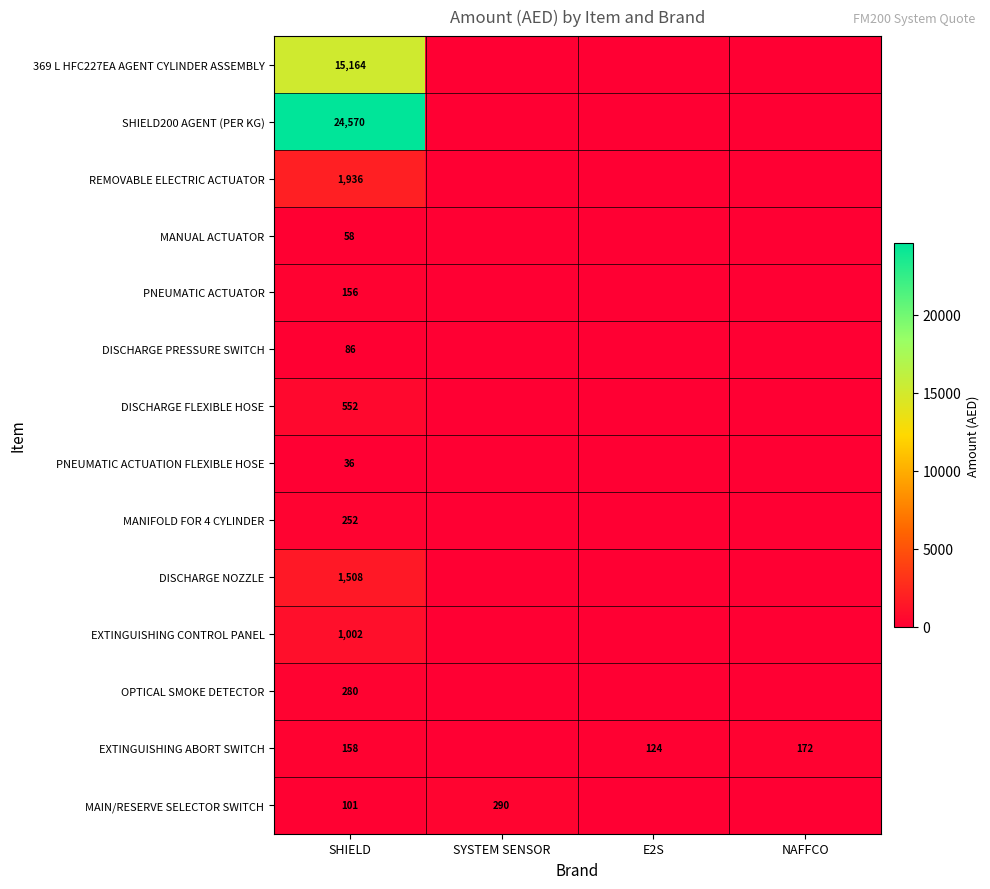

What is the total value across all series at SHIELD?

45859